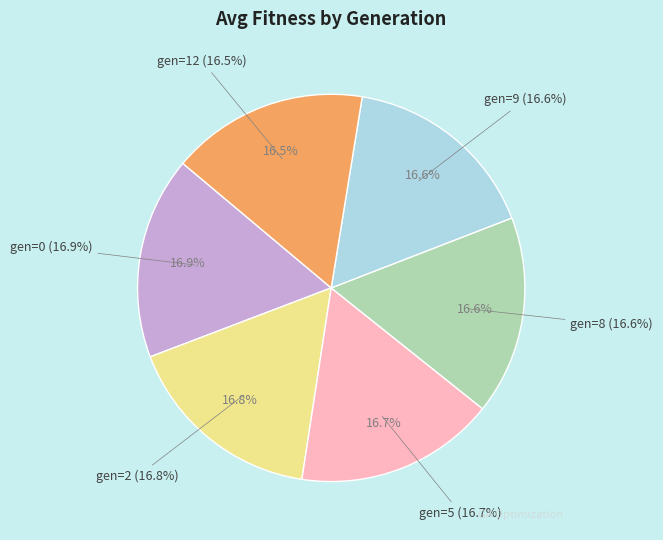

The gen=9 slice represents 17% of the pie. True or false?

True